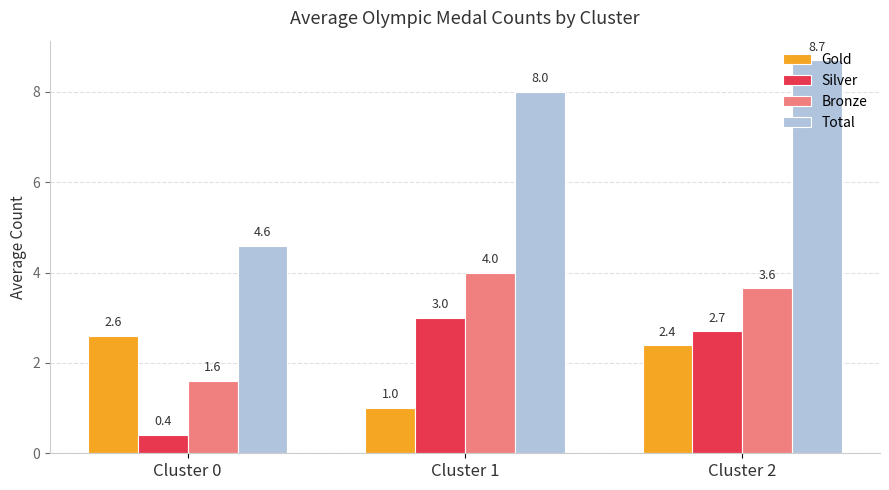

Which label corresponds to the smallest value in the chart?

Cluster 0